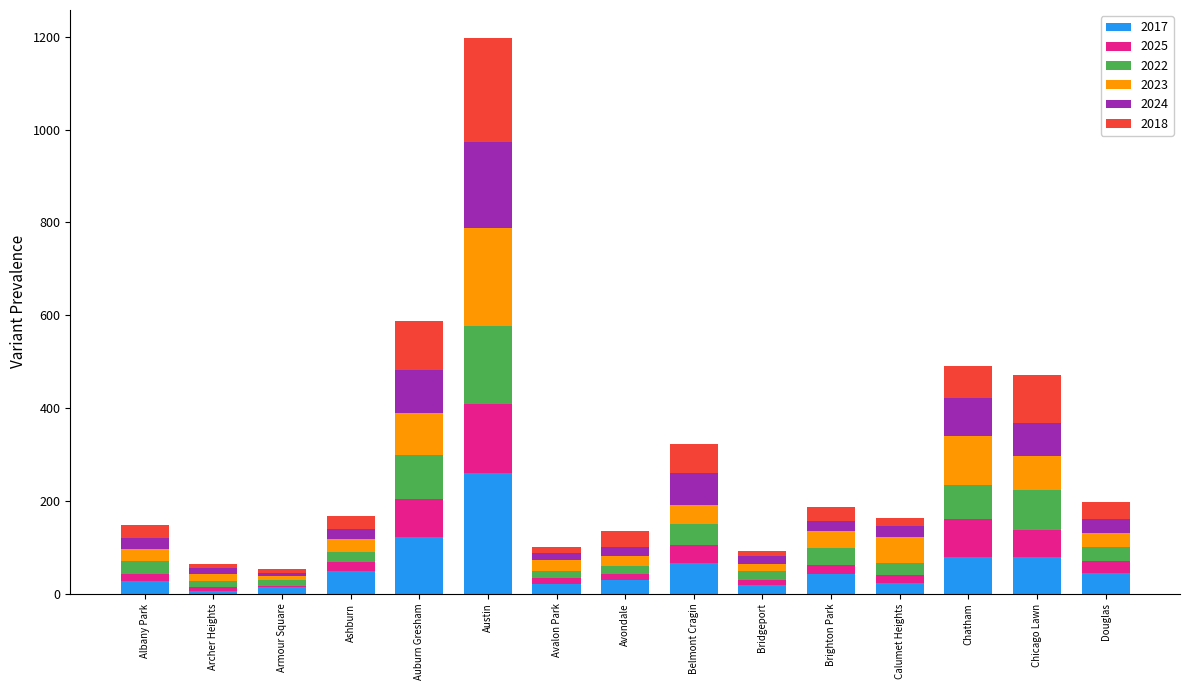

What is the total value across all series at Chatham?

490